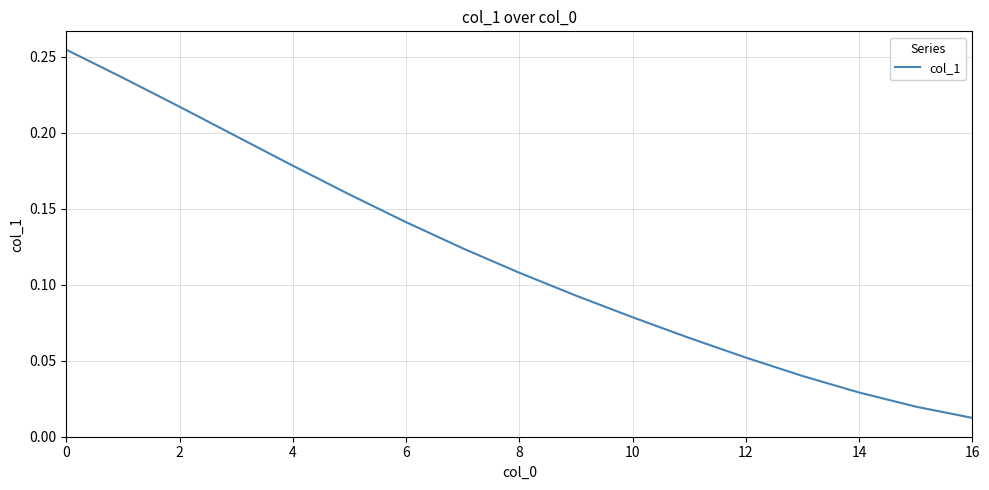

Does the chart have visible grid lines?

Yes